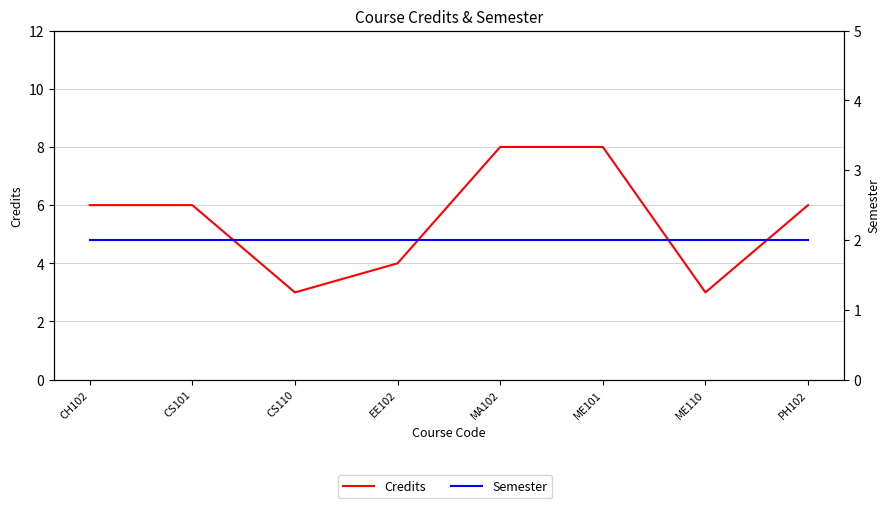

Is the value of Semester at CH102 greater than the value of Credits at CS101?

No